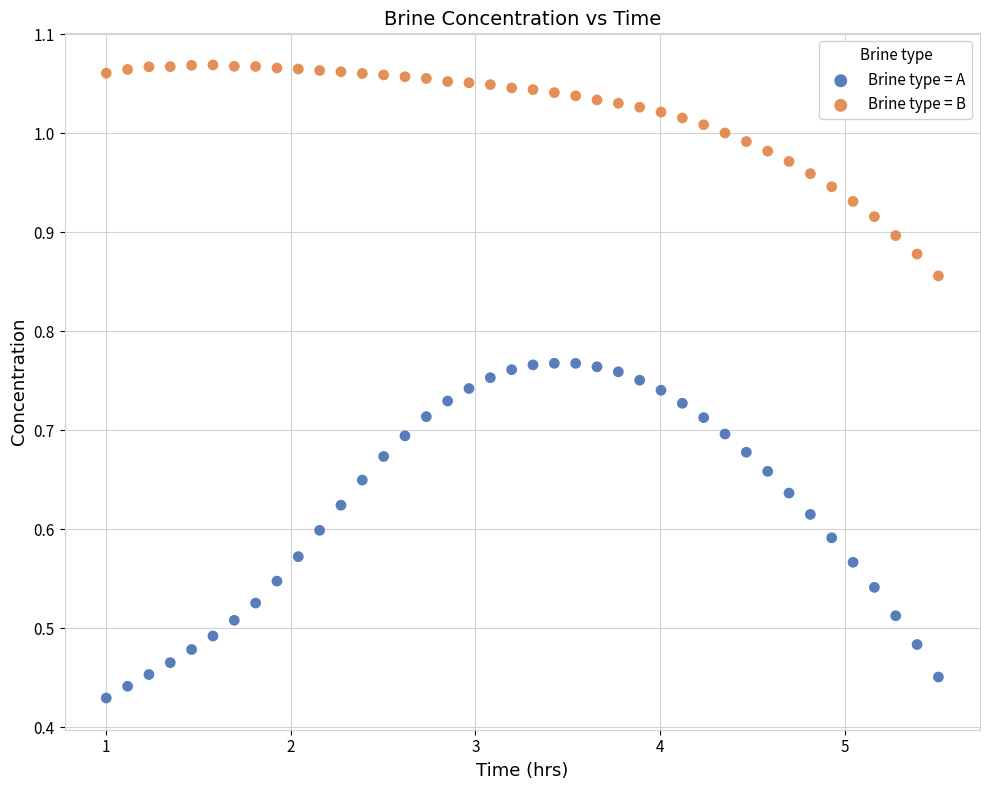

What are all the series names shown in the legend?

Brine type = A, Brine type = B